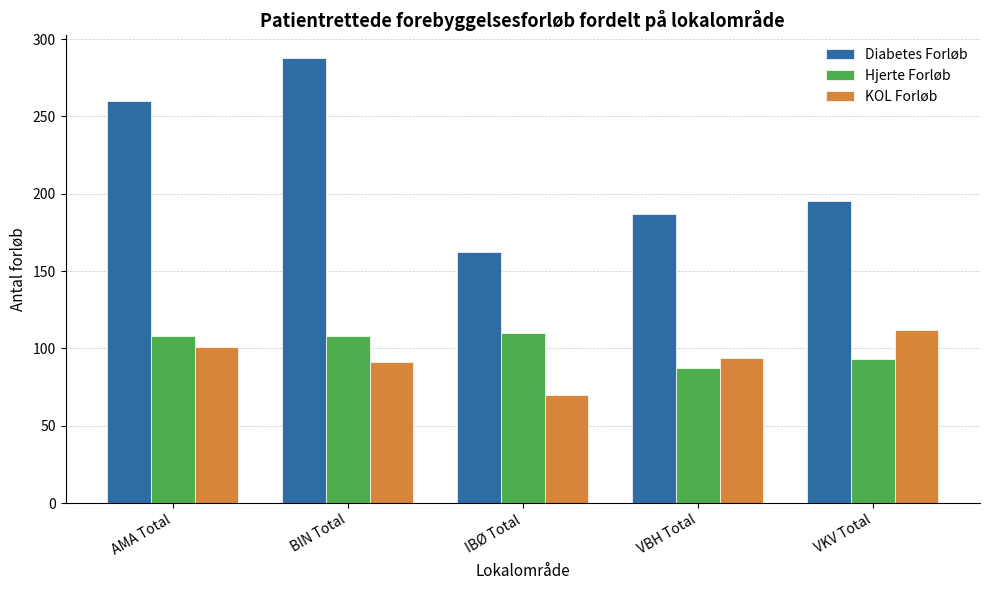

What is the difference between the highest and lowest values at IBØ Total?

92